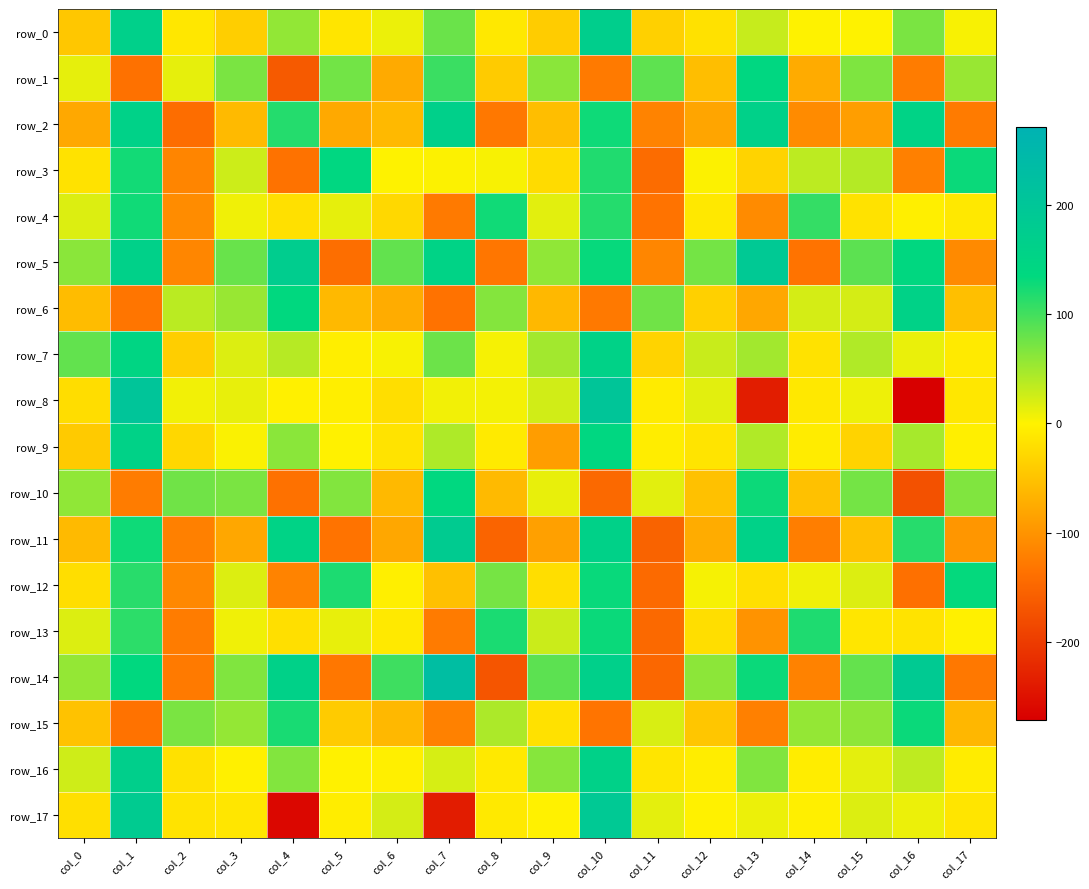

Rank the series at col_12 from highest to lowest value.

row_5, row_14, row_7, row_8, row_12, row_3, row_17, row_16, row_4, row_9, row_0, row_13, row_6, row_15, row_10, row_1, row_11, row_2